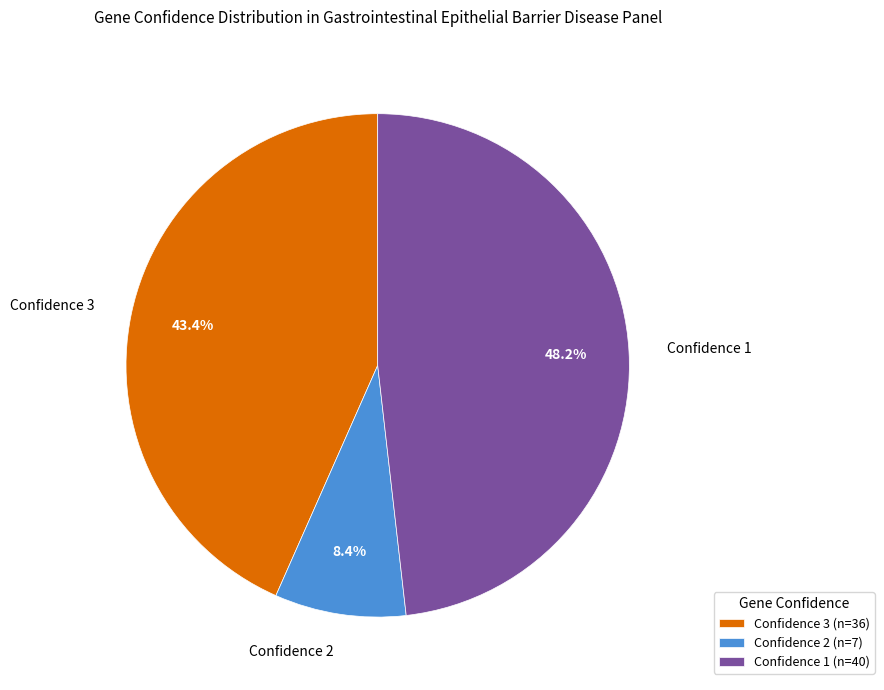

Which has a higher value, Confidence 2 or Confidence 1?

Confidence 1